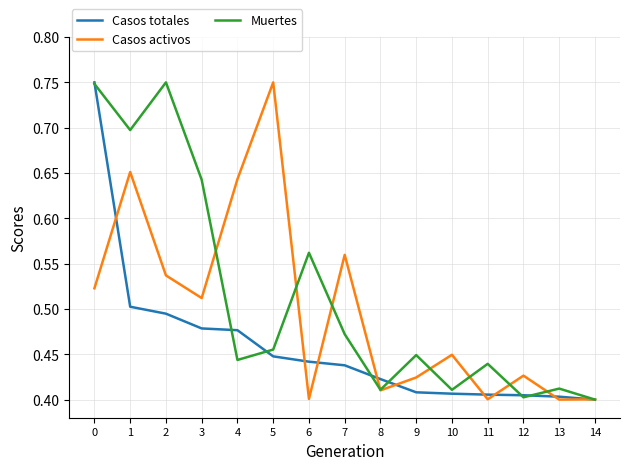

List the series in order of their overall mean, lowest first.

Casos totales, Casos activos, Muertes